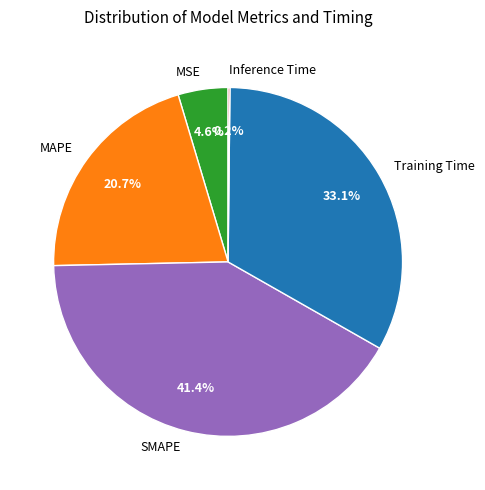

Between MSE and MAPE, which is larger?

MAPE